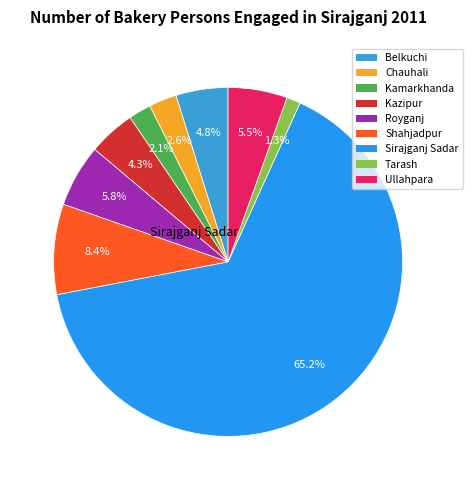

Between Shahjadpur and Belkuchi, which is larger?

Shahjadpur